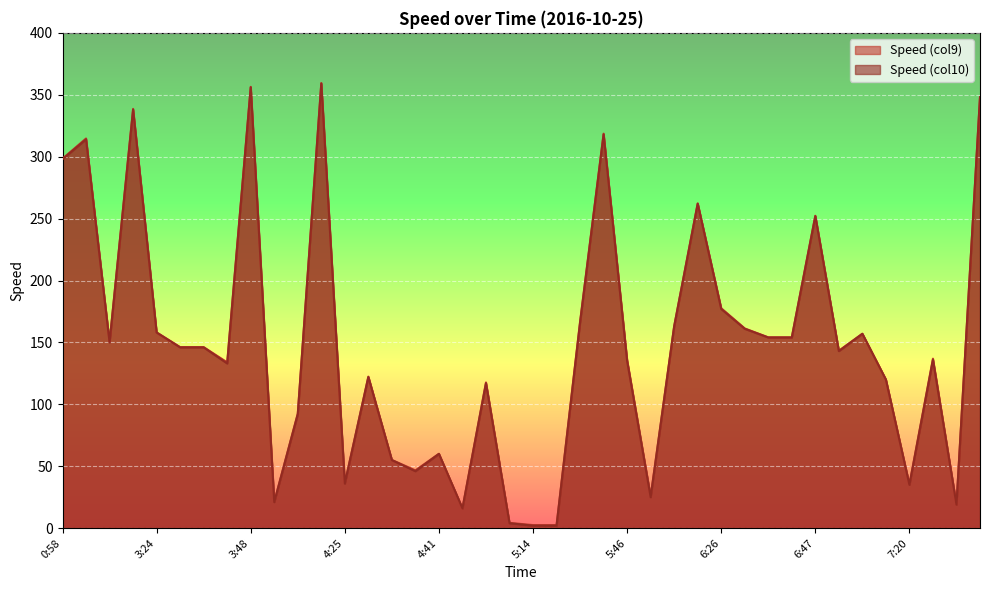

Which category has the lowest value across all series?

5:14